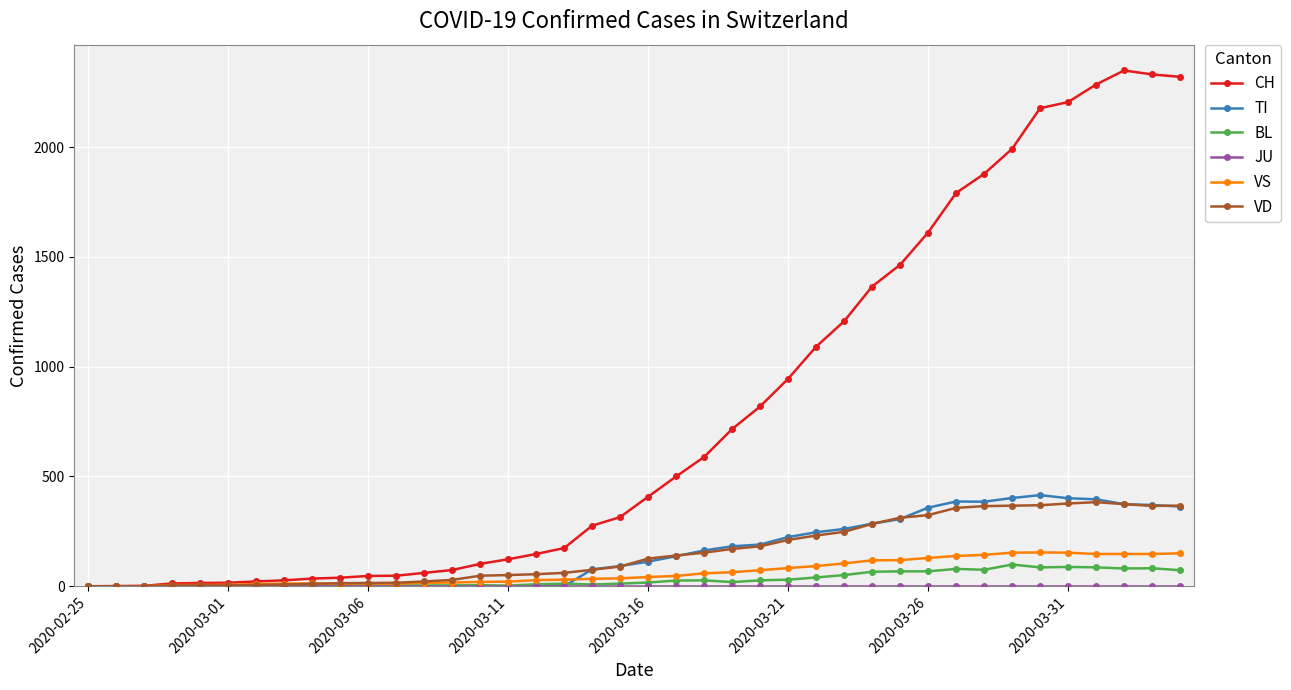

What is the maximum value for BL?

99